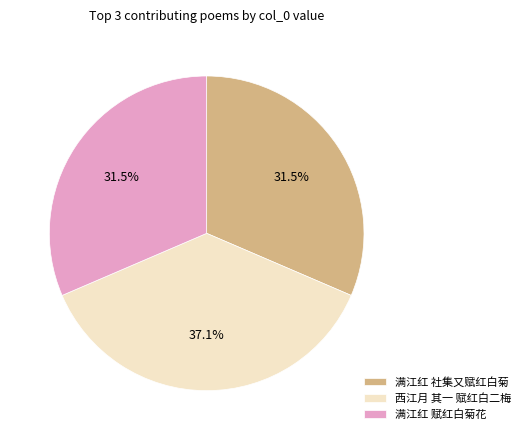

What percentage do 满江红 社集又赋红白菊 and 西江月 其一 赋红白二梅 together represent?

68.5%